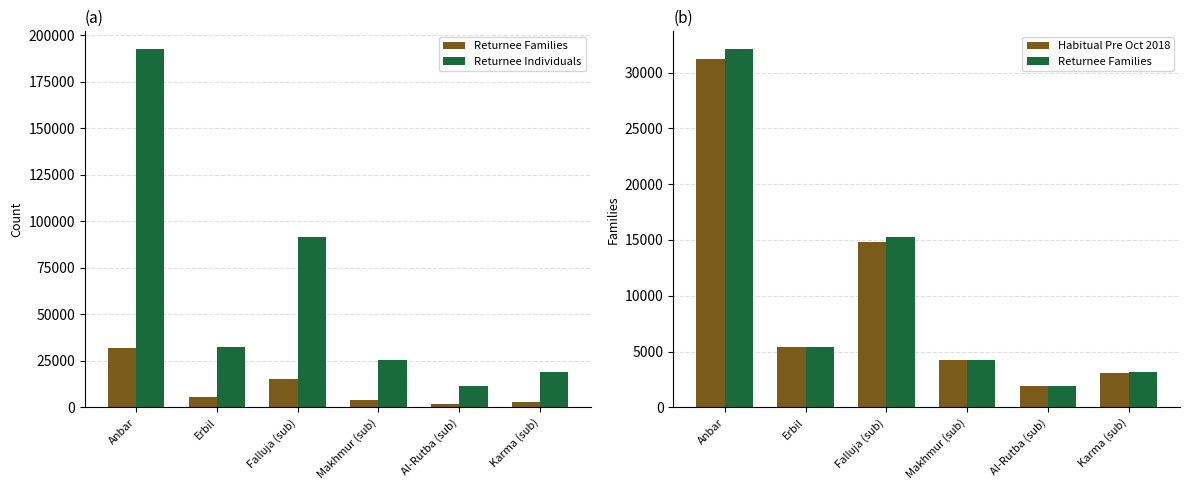

What is the label of the 6th bar from the left?

Karma (sub)